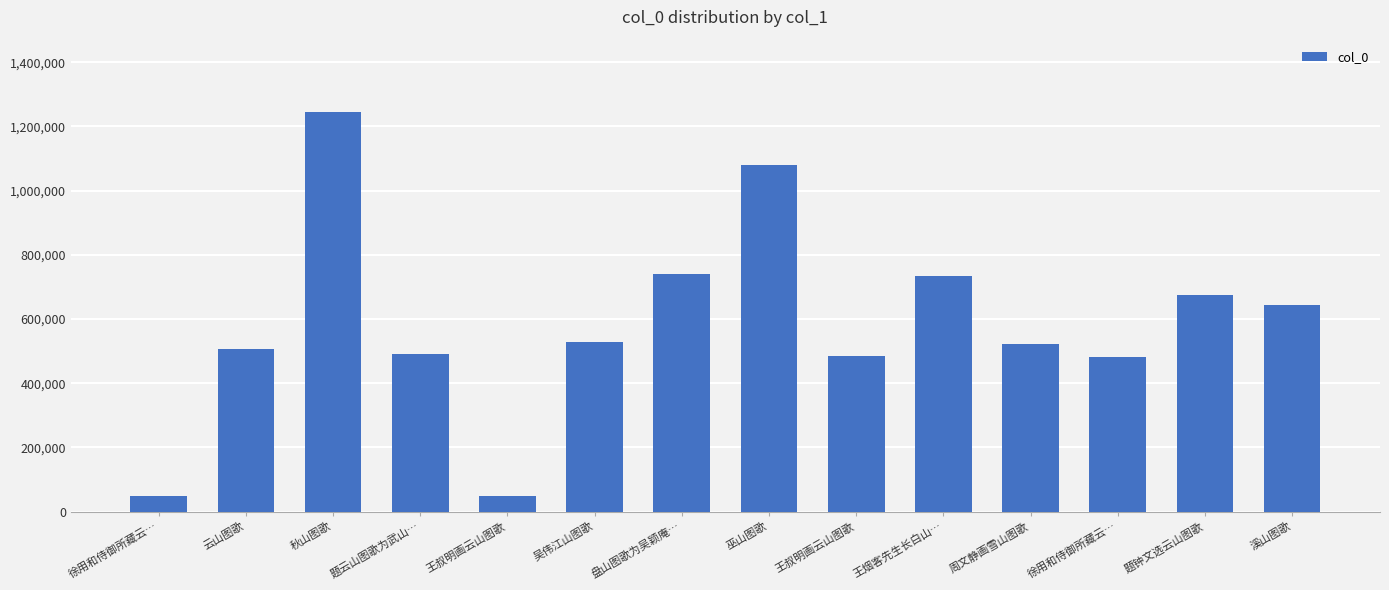

Reading left to right, list all the values displayed in this chart.

徐用和侍御所藏云…=48406	云山图歌=504948	秋山图歌=1245824	题云山图歌为武山…=491616	王叔明画云山图歌=49042	吴伟江山图歌=527682	盘山图歌为吴颖庵…=740129	巫山图歌=1080549	王叔明画云山图歌=485624	王烟客先生长白山…=735020	周文静画雪山图歌=523160	徐用和侍御所藏云…=480557	题钟文选云山图歌=673705	溪山图歌=644350